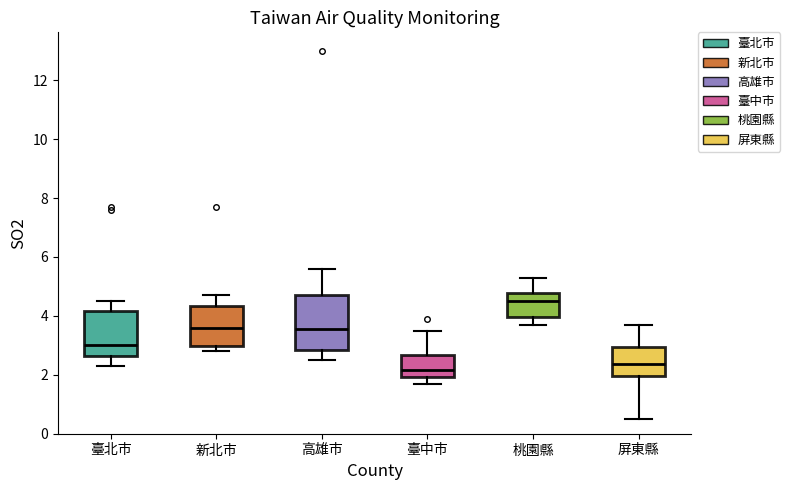

Where is the upper edge of the box for 新北市 on the y-axis? The values are not printed on the chart, so give them approximately, as read against the axis.

4.4